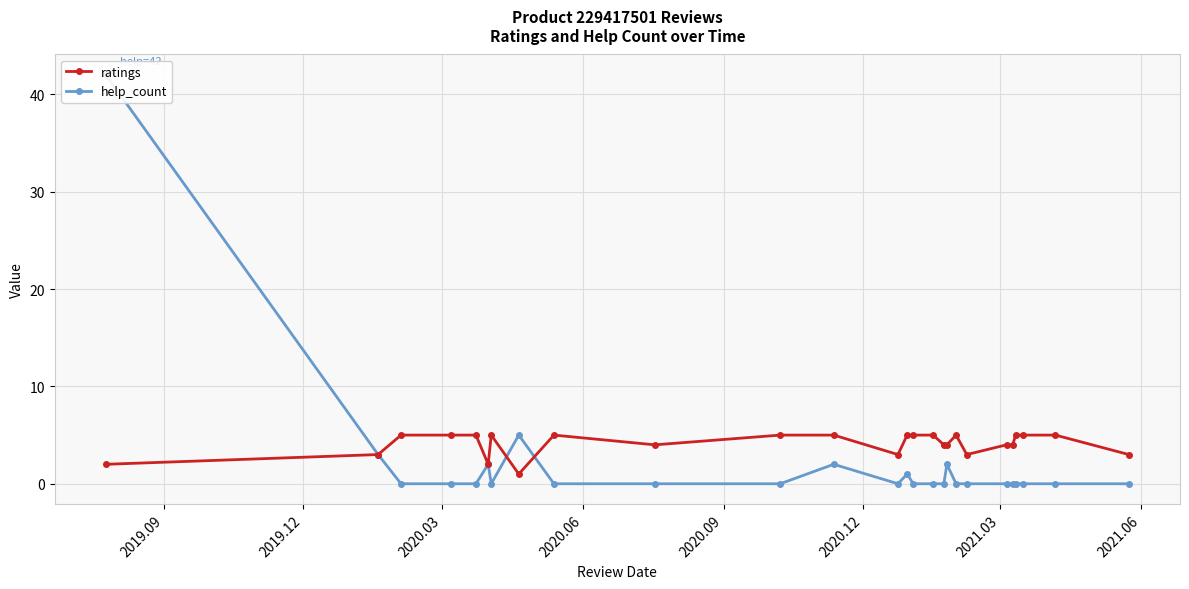

What is the highest value of the ratings series?

5